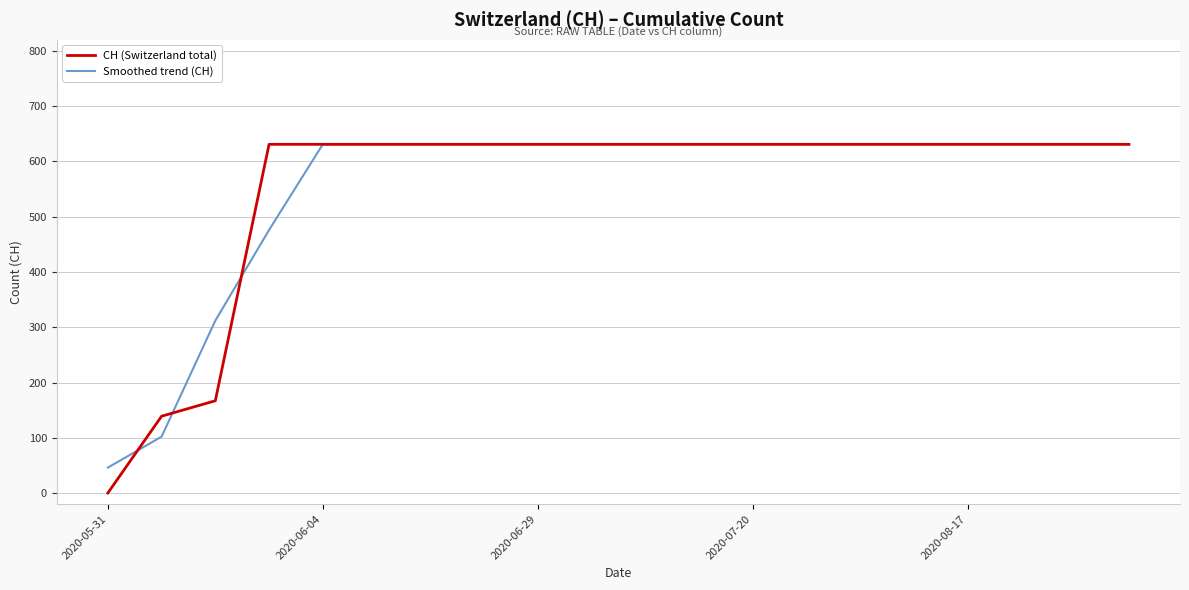

What is the minimum value for Smoothed trend (CH)?

46